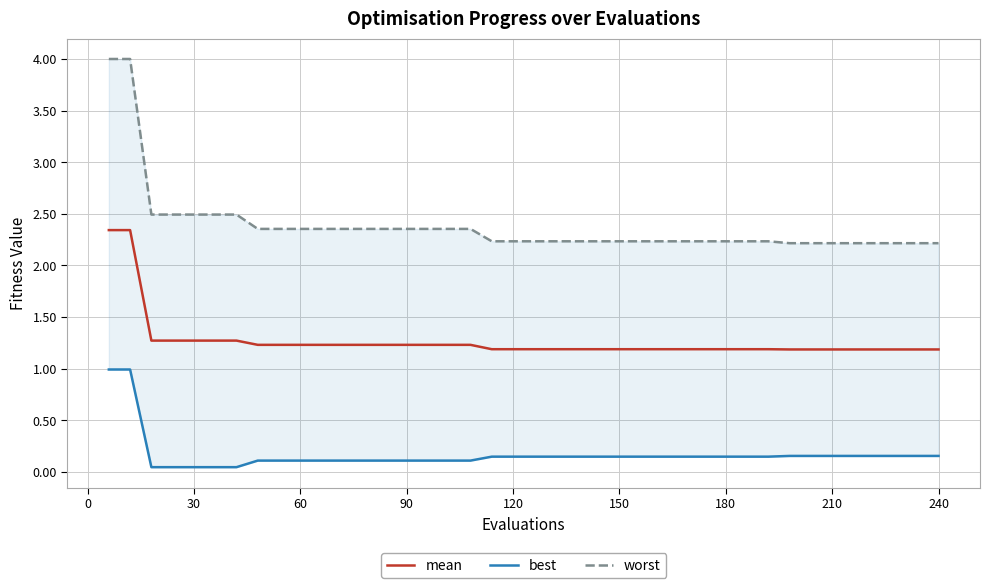

What is the lowest value of the mean series?

1.2